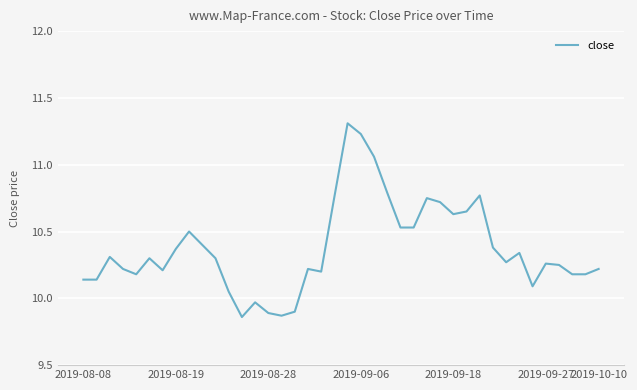

What is the greatest value displayed?

11.3